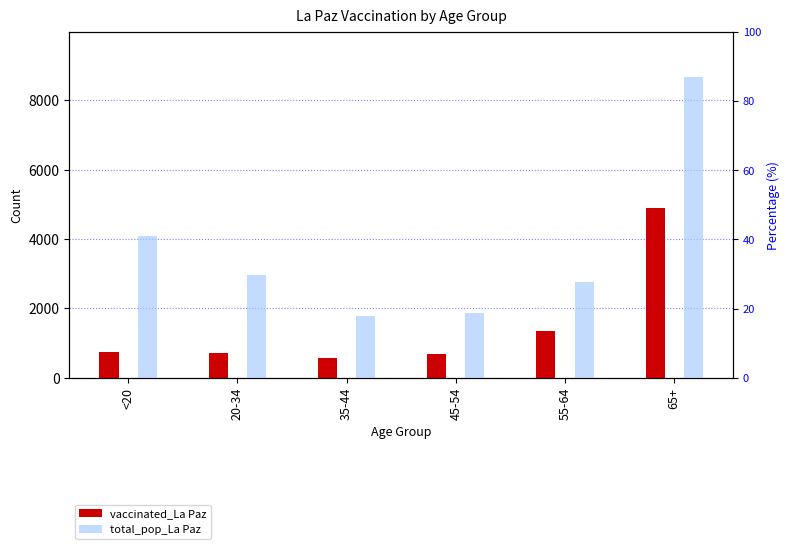

What is the sum of the total_pop_La Paz values at <20 and 35-44?

5846